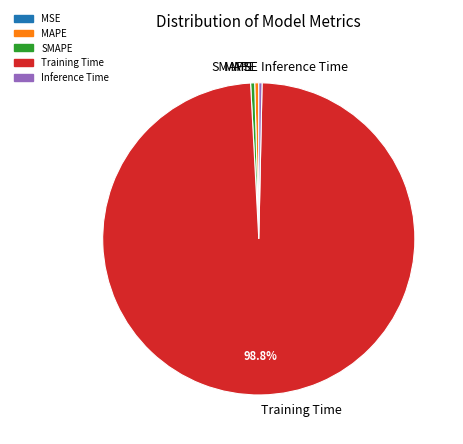

Is the sum of SMAPE and Inference Time greater than half?

No